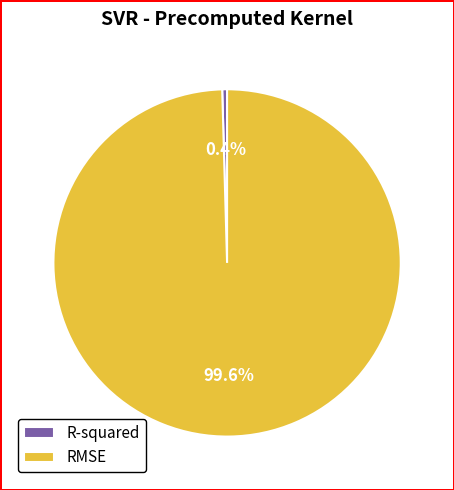

To the nearest percent, what is the difference between the largest and smallest slice percentages?

99%